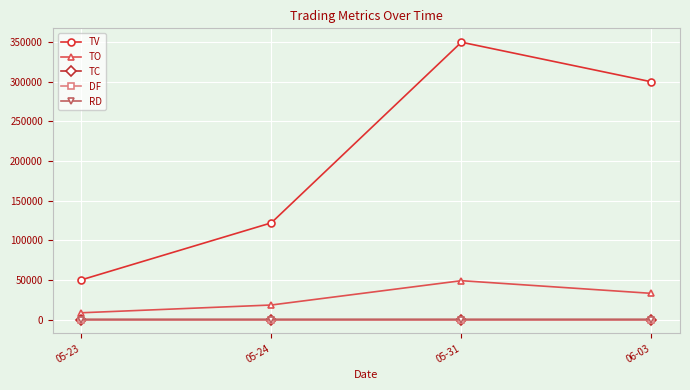

What is the difference between the second highest and second lowest values in the TC series?

1.0